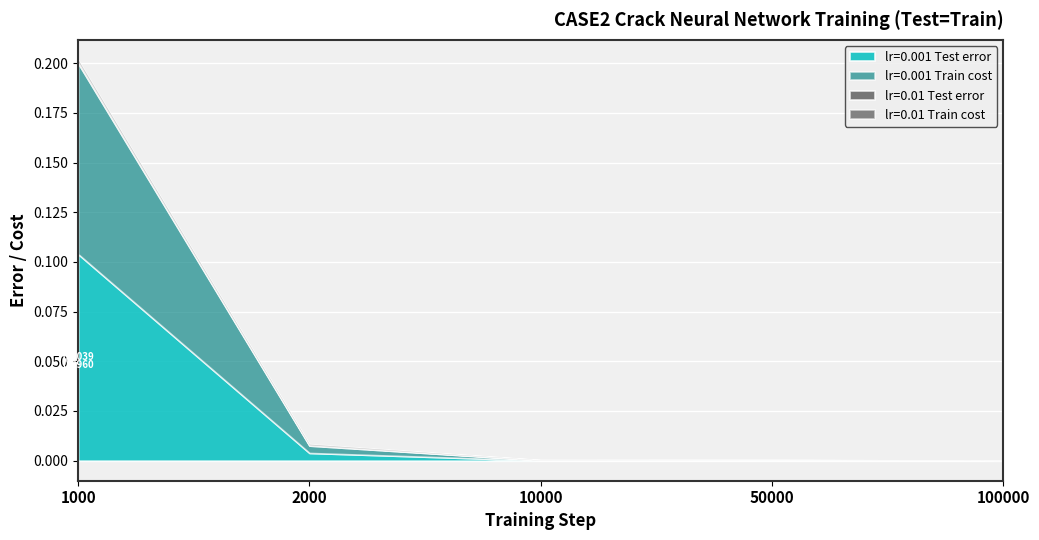

What is the highest value of the lr=0.001 Test error series?

0.1